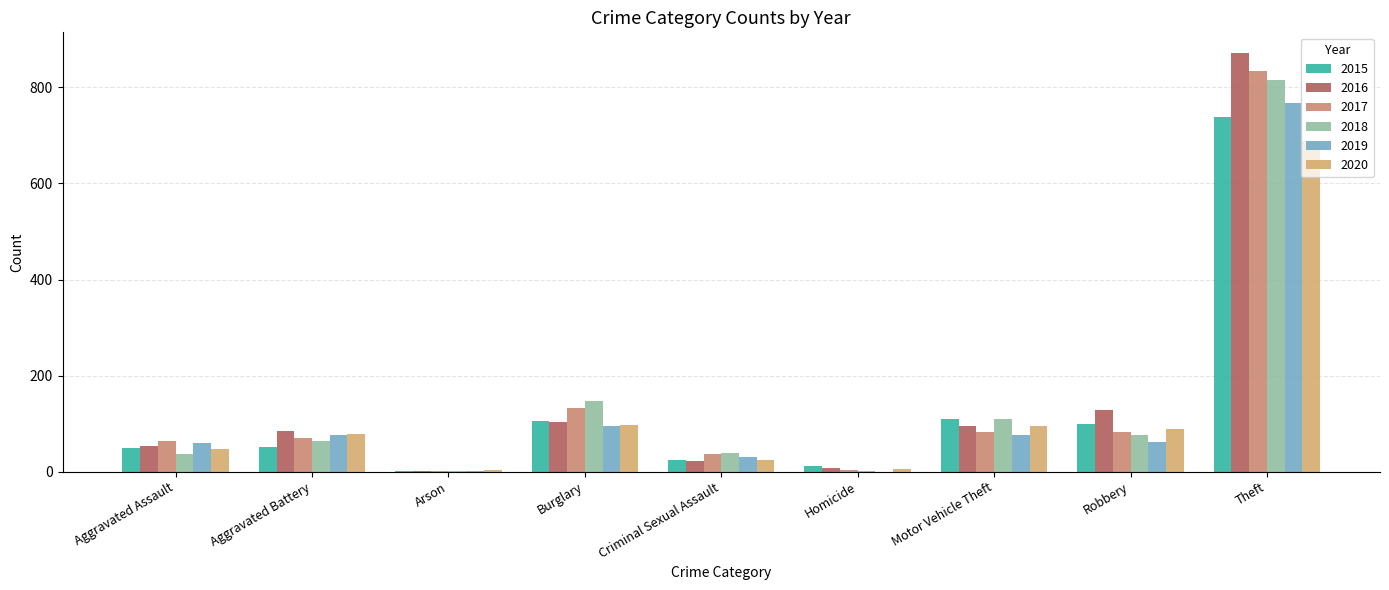

Does the chart contain stacked bars?

No